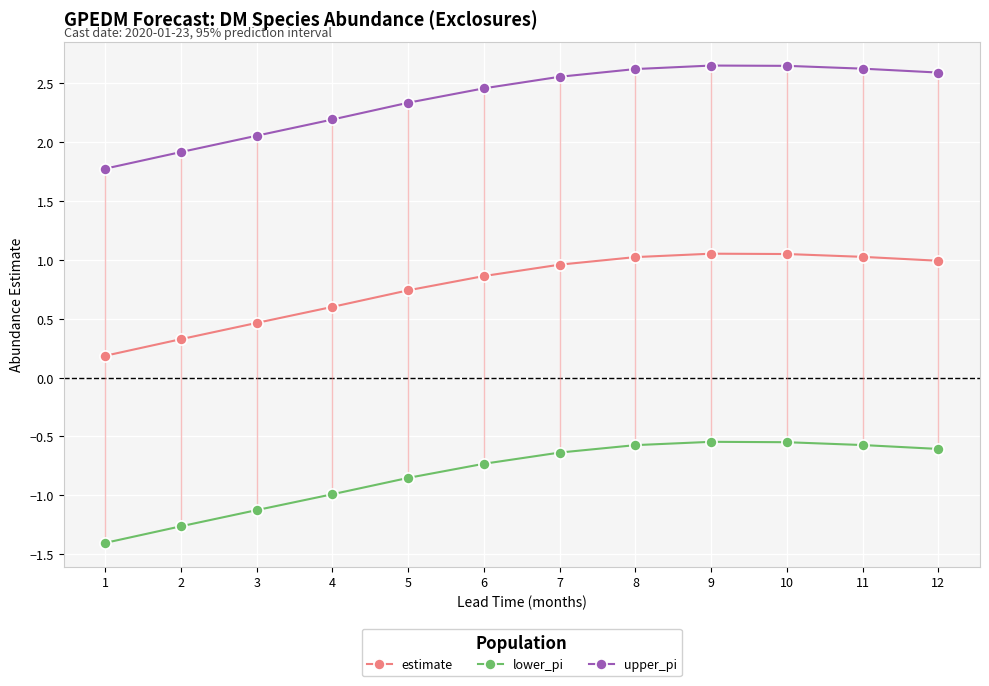

Does the chart have visible grid lines?

Yes